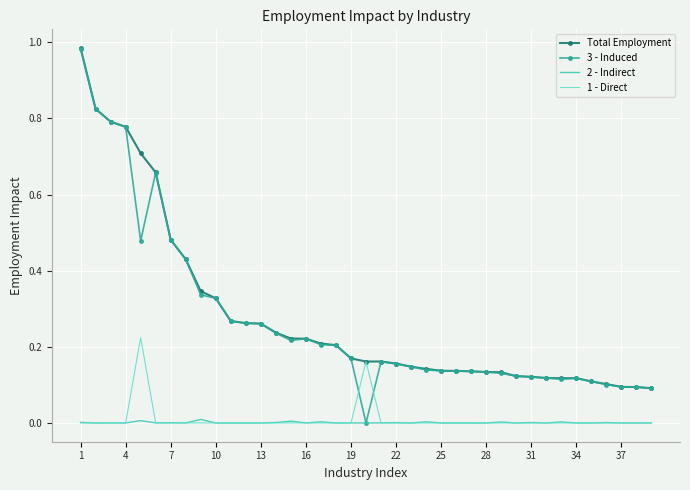

Which series has the largest range (max minus min)?

3 - Induced